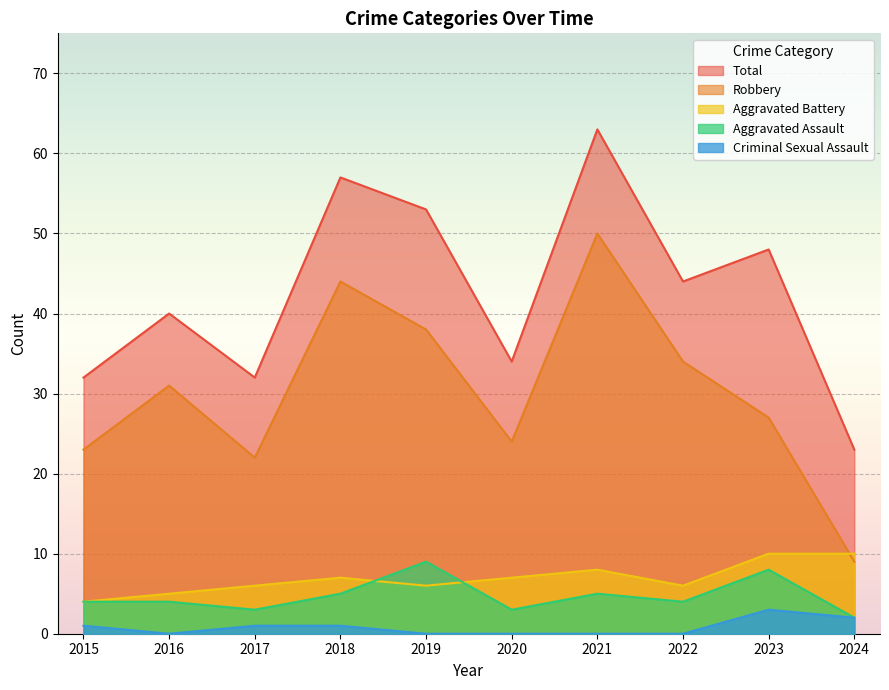

At which label does Total reach its peak?

2021